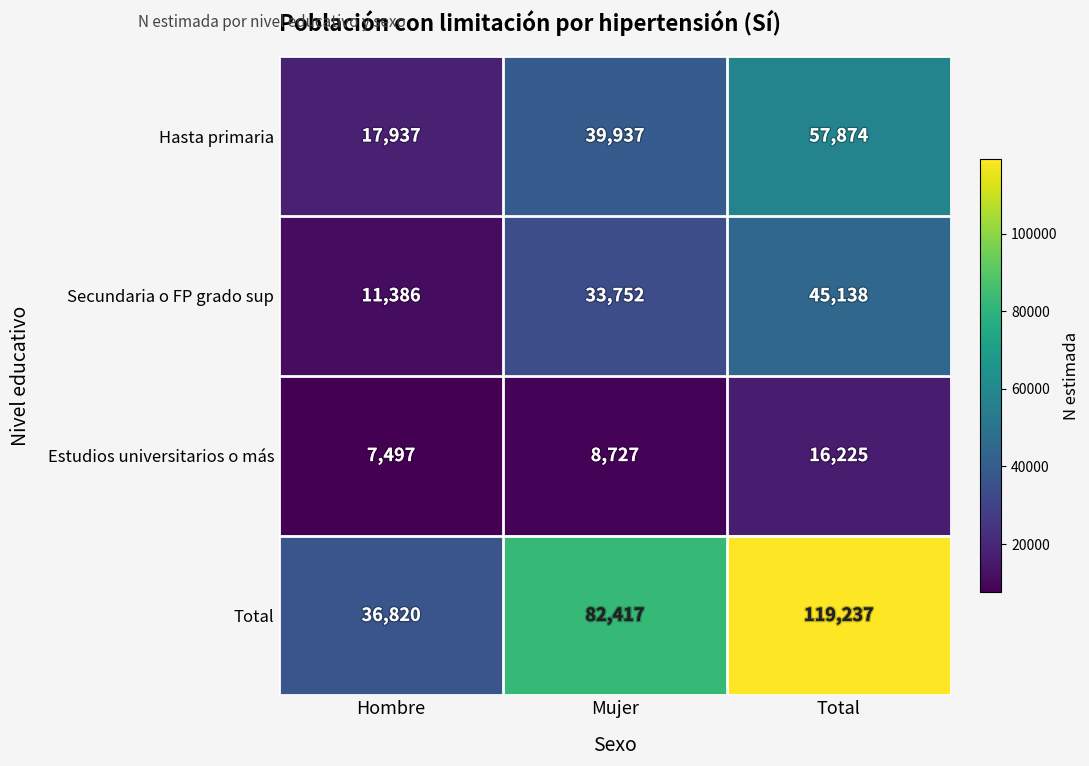

Reading left to right, list all the values displayed in this chart.

Hasta primaria: 17937	39937	57874
Secundaria o FP grado sup: 11386	33752	45138
Estudios universitarios o más: 7497	8727	16225
Total: 36820	82417	119237